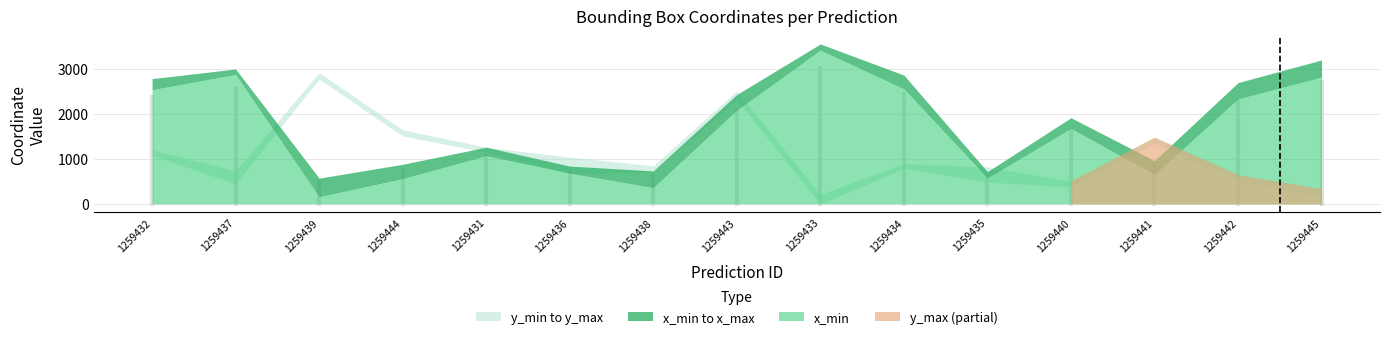

After their last crossing, which series has the higher values: x_max or y_max?

x_max